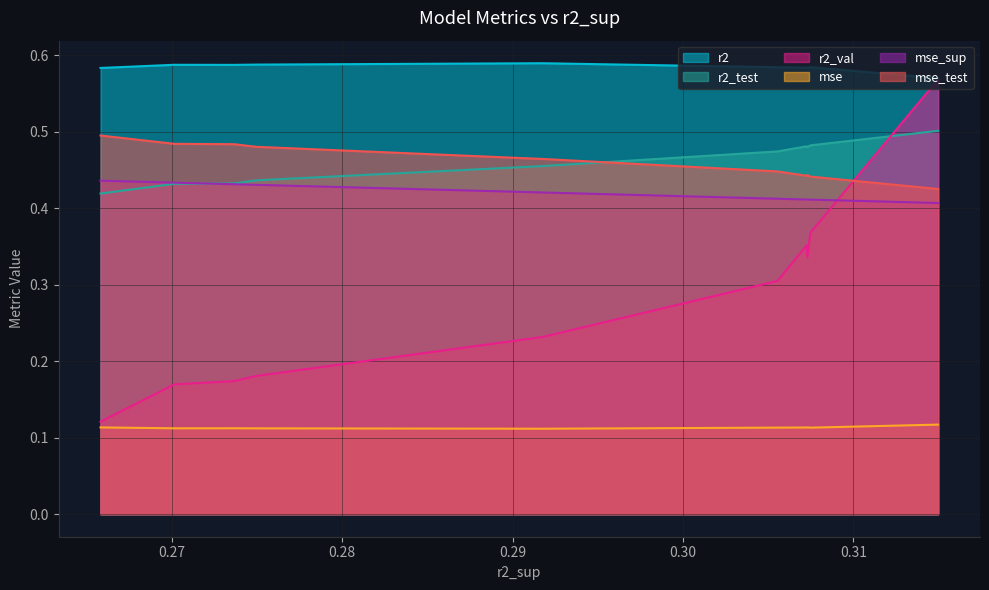

True or false: mse and r2 intersect in this chart.

False